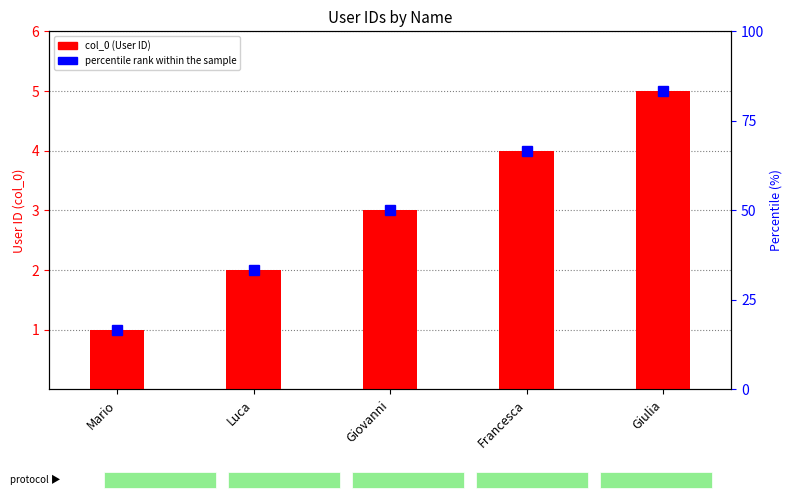

How many values are below 3?

2